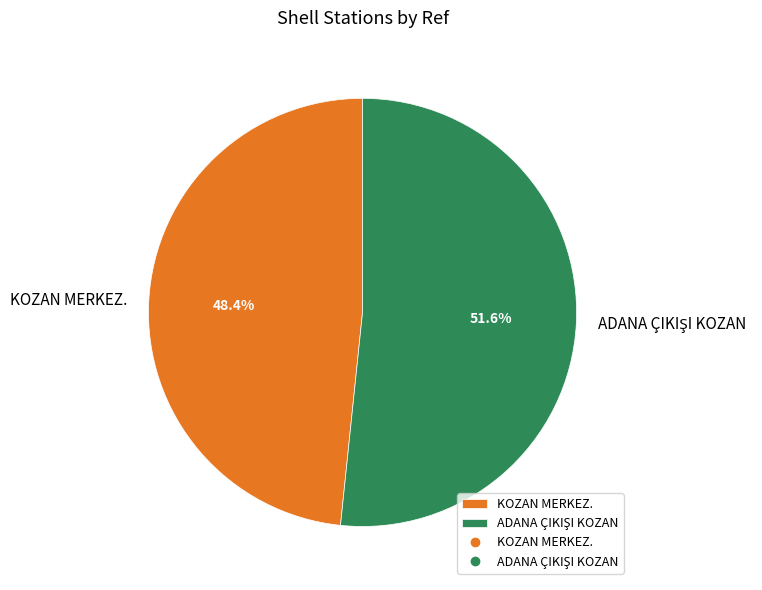

True or false: KOZAN MERKEZ. accounts for 48% of the total.

True